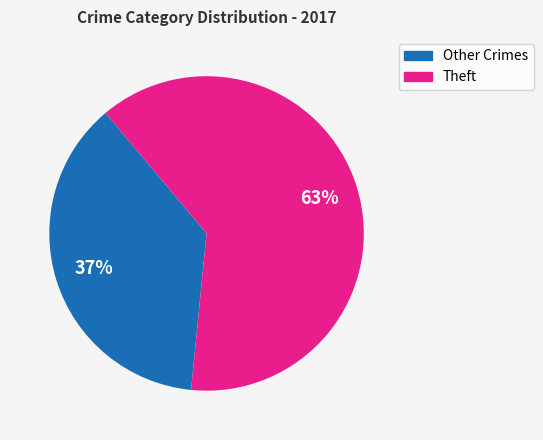

Is there a majority slice in this chart?

Yes